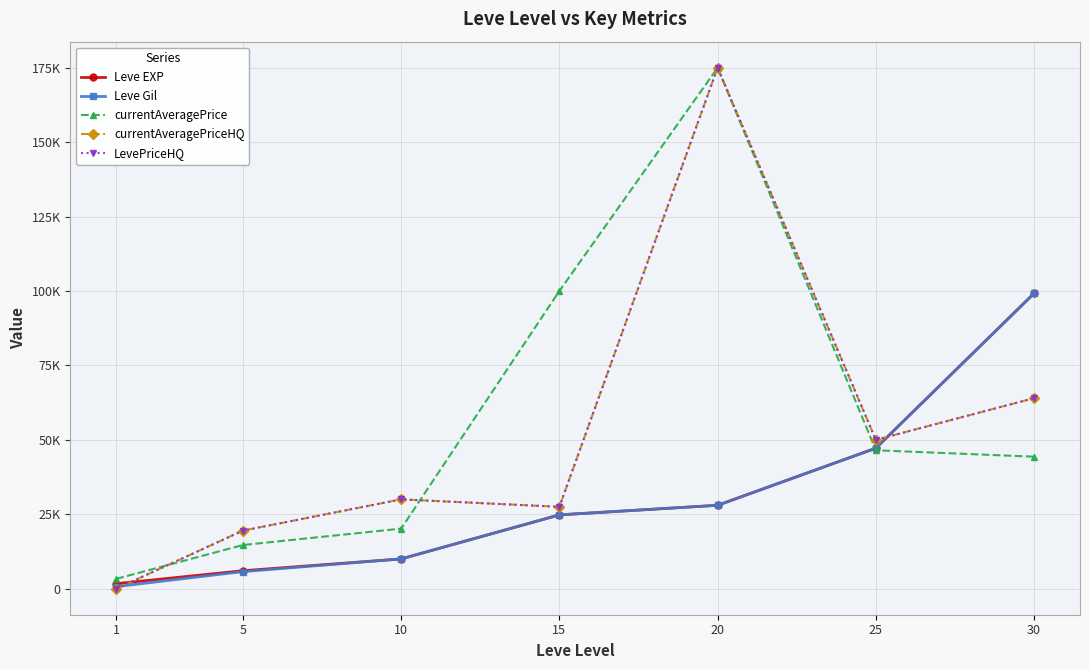

Does the chart display data point markers on the line(s)?

Yes